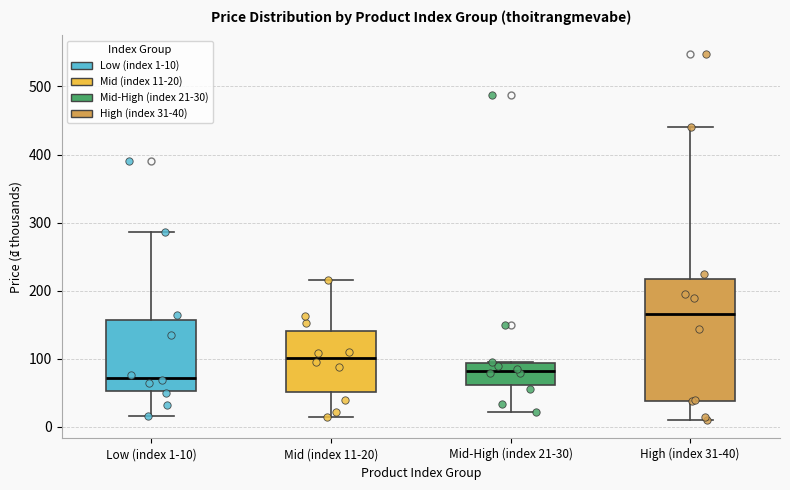

Where is the upper edge of the box for Mid-High (index 21-30) on the y-axis? The values are not printed on the chart, so give them approximately, as read against the axis.

90